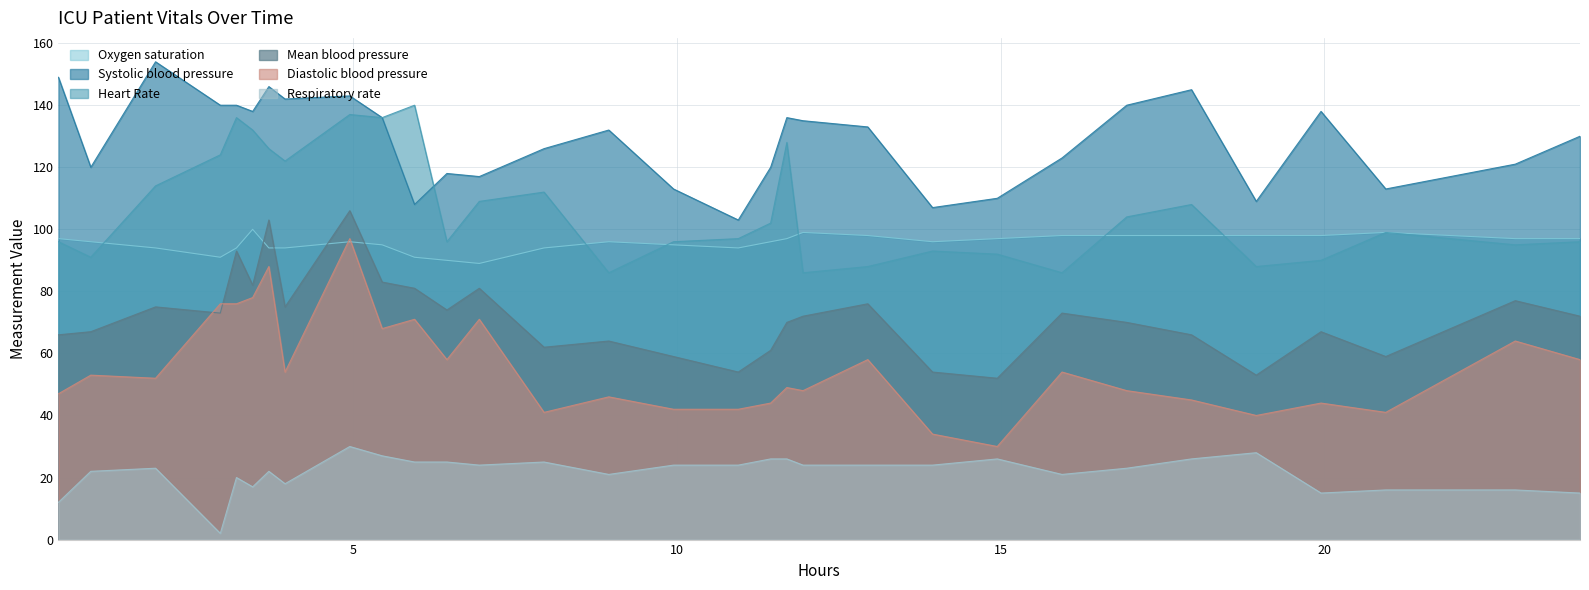

How many data points in Heart Rate are less than 99?

15